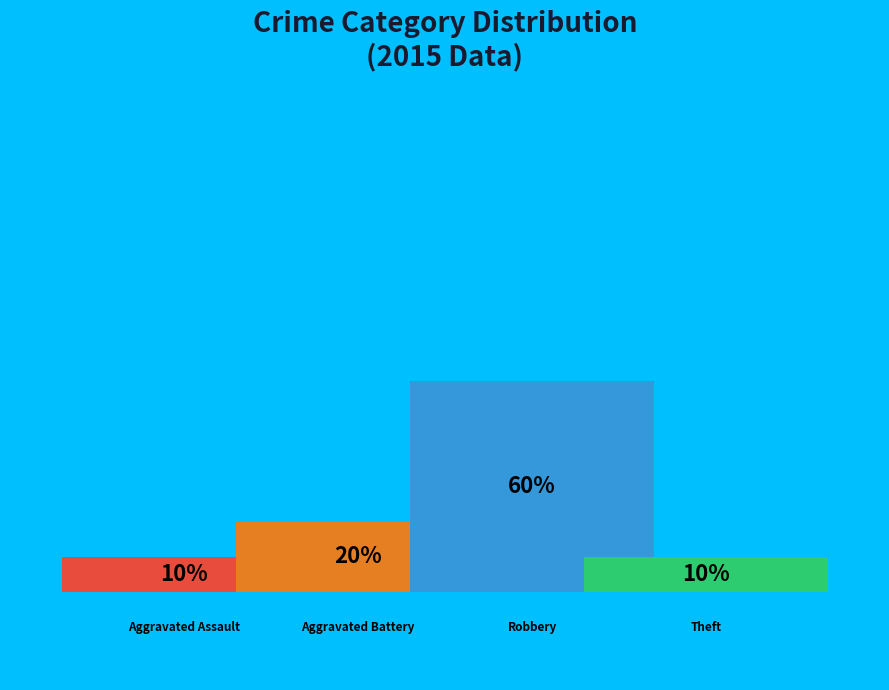

What is the ratio of the value at Aggravated Assault to the value at Robbery?

0.2